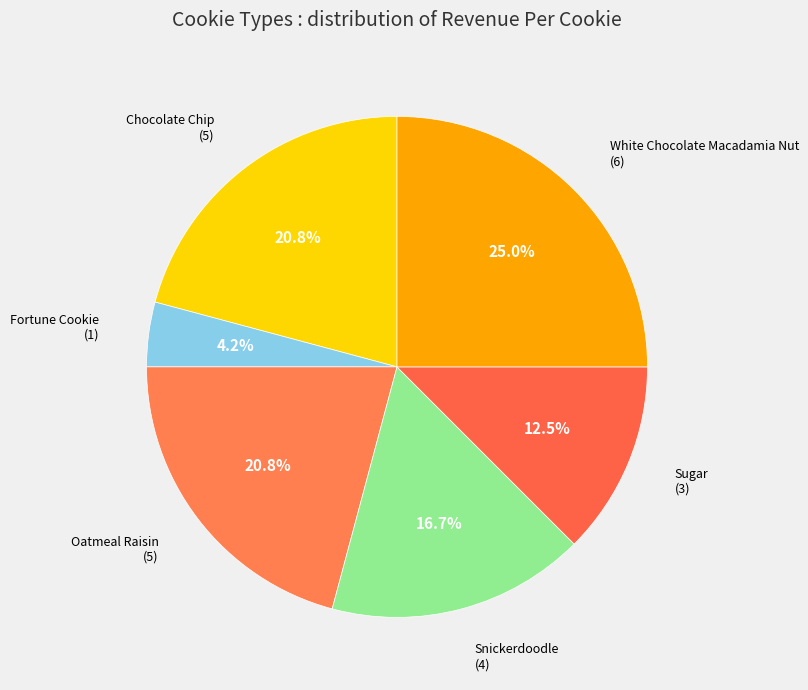

What percentage do Chocolate Chip and White Chocolate Macadamia Nut together represent?

45.8%